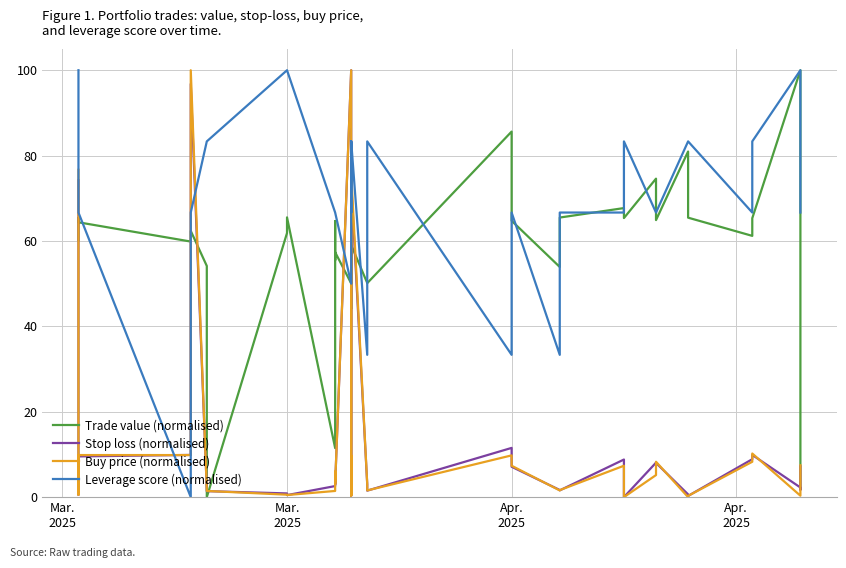

How many values in the Leverage score (normalised) series are below 83?

20